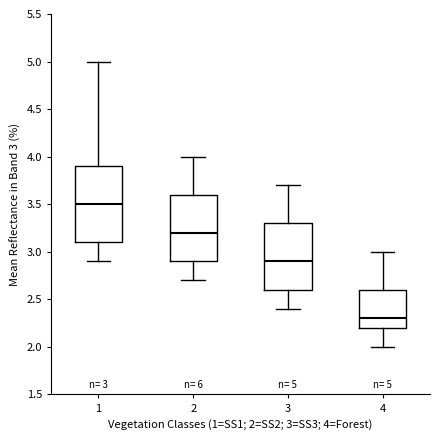

Comparing the boxes themselves (not the whiskers), which one is the tallest?

1